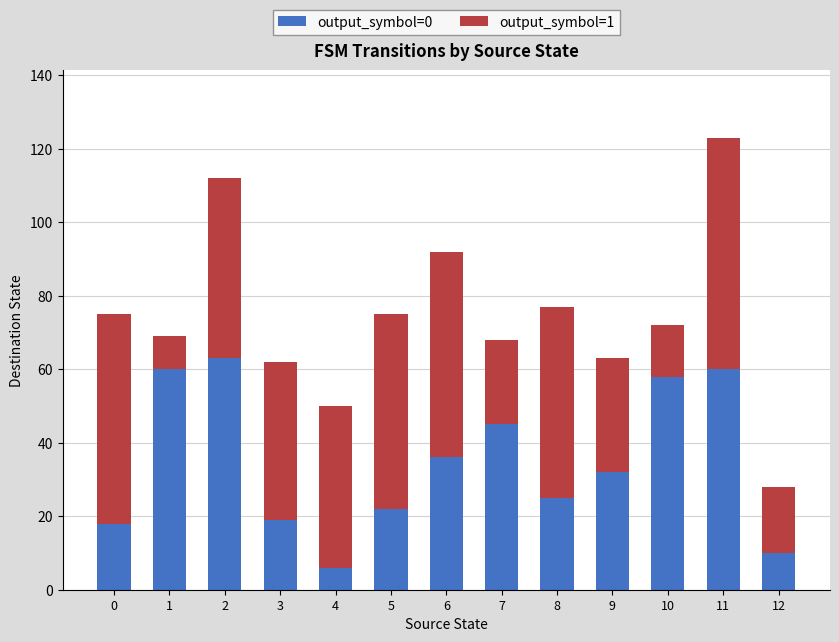

Is it true that output_symbol=0 equals 58 at 10?

True